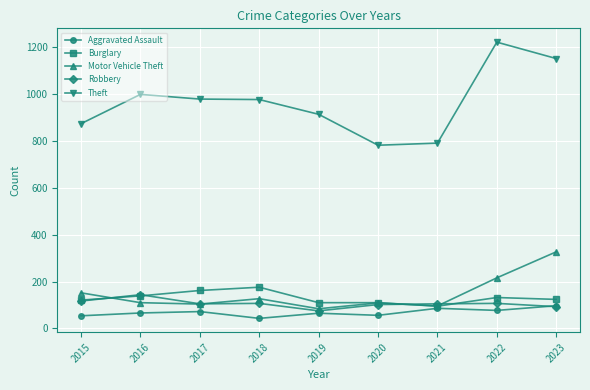

What is the value of the Theft point at the 2nd from the left?

999